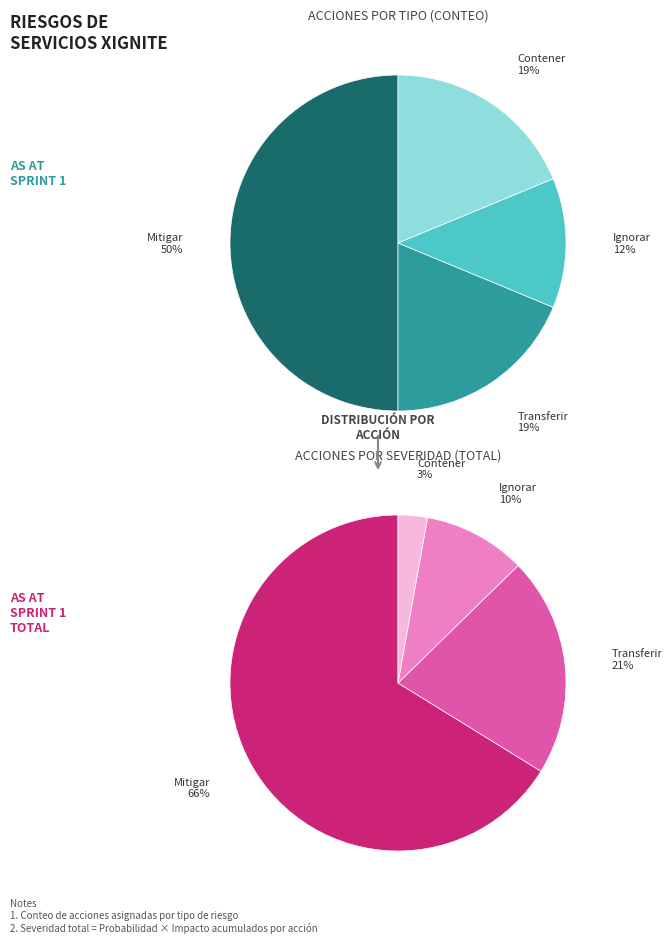

True or false: Contener accounts for 11% of the total.

False